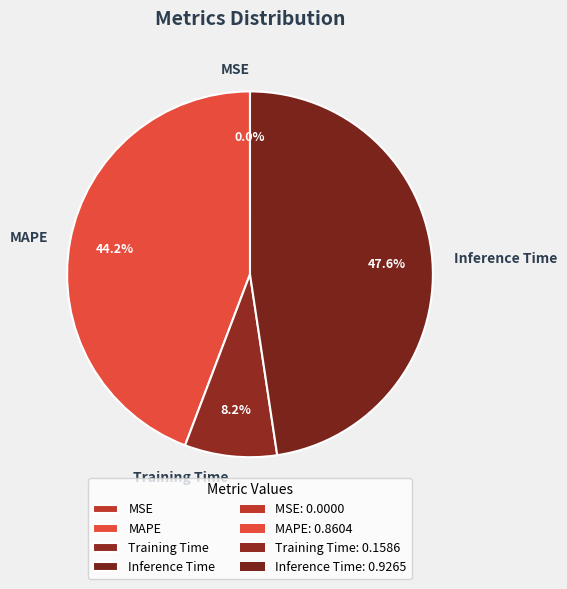

Is it true that MAPE is 50% of the pie?

False